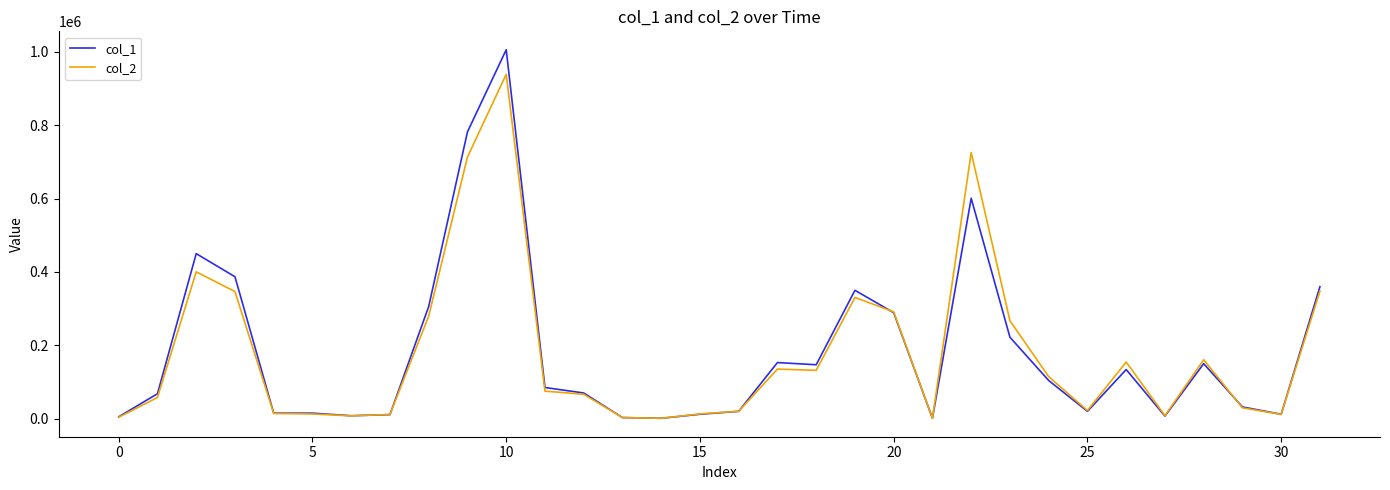

List the series in order of their peak value, lowest first.

col_2, col_1